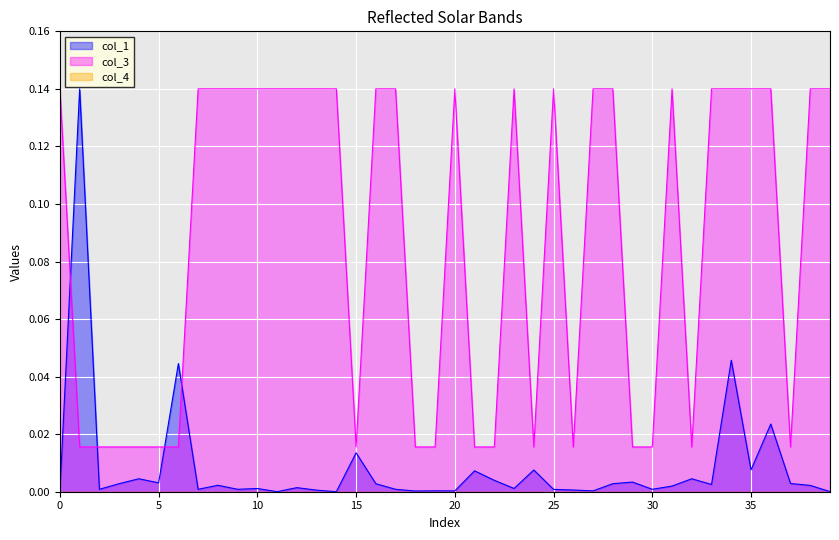

Which series has the largest total across all categories?

col_3